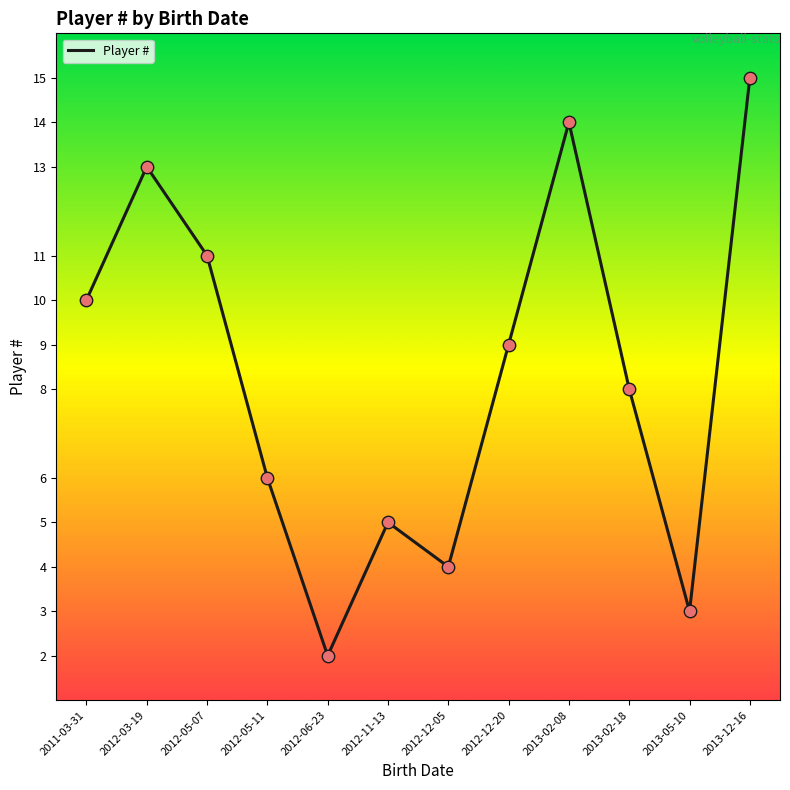

What is the change in value from 2012-05-11 to 2012-06-23?

-4